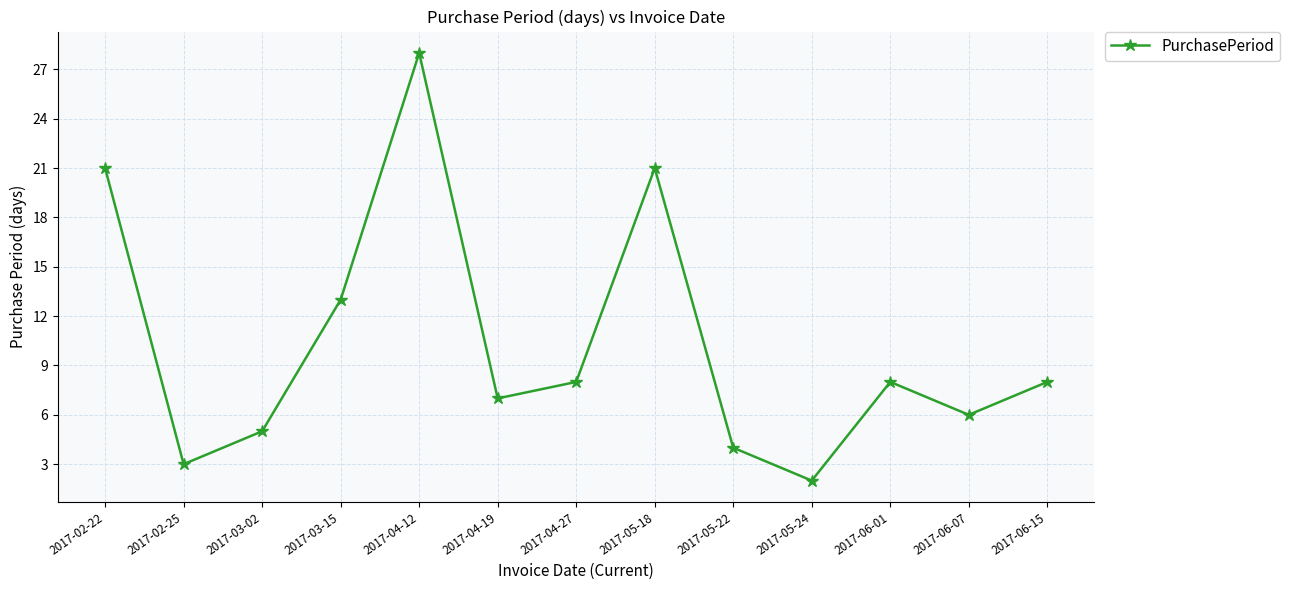

Where is the data nearest to the value 15?

2017-03-15